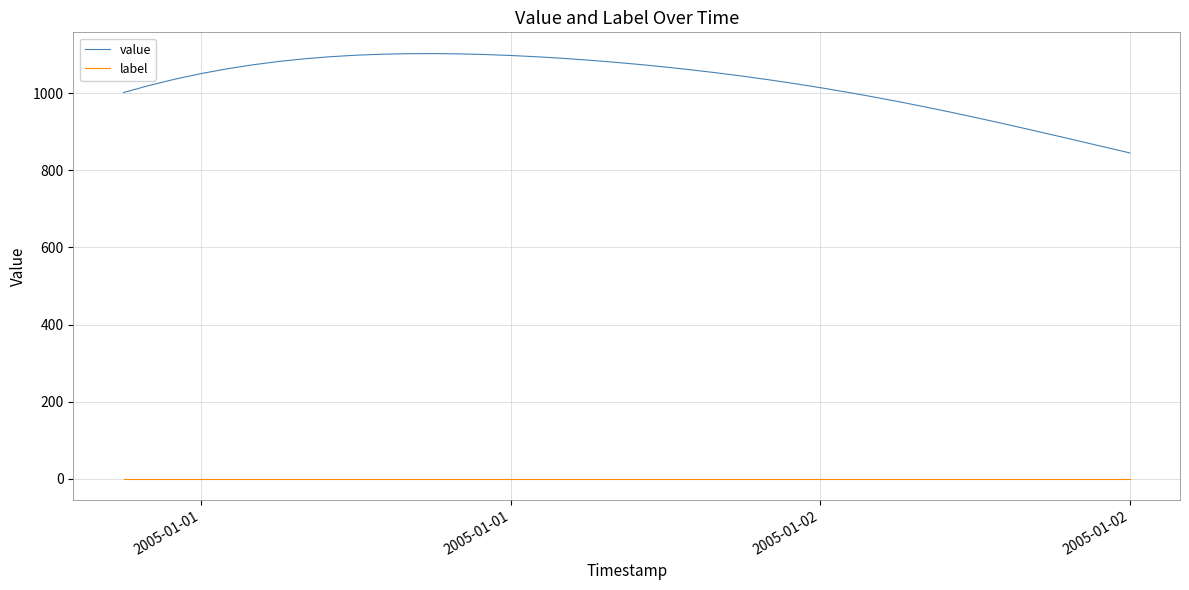

Count the number of categories in the chart.

40